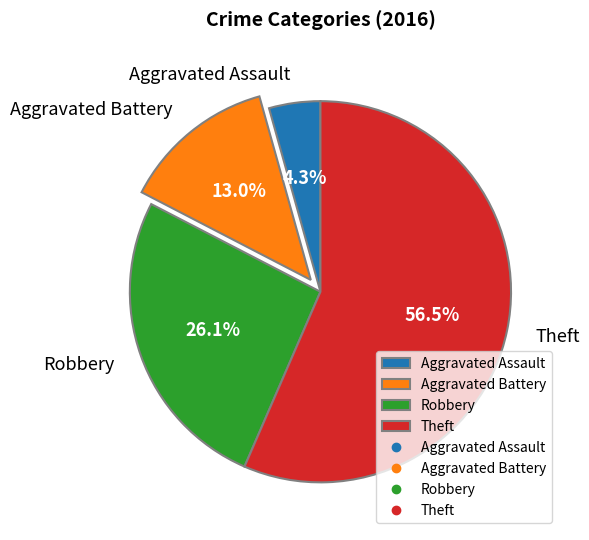

How many slices are in this pie chart?

4